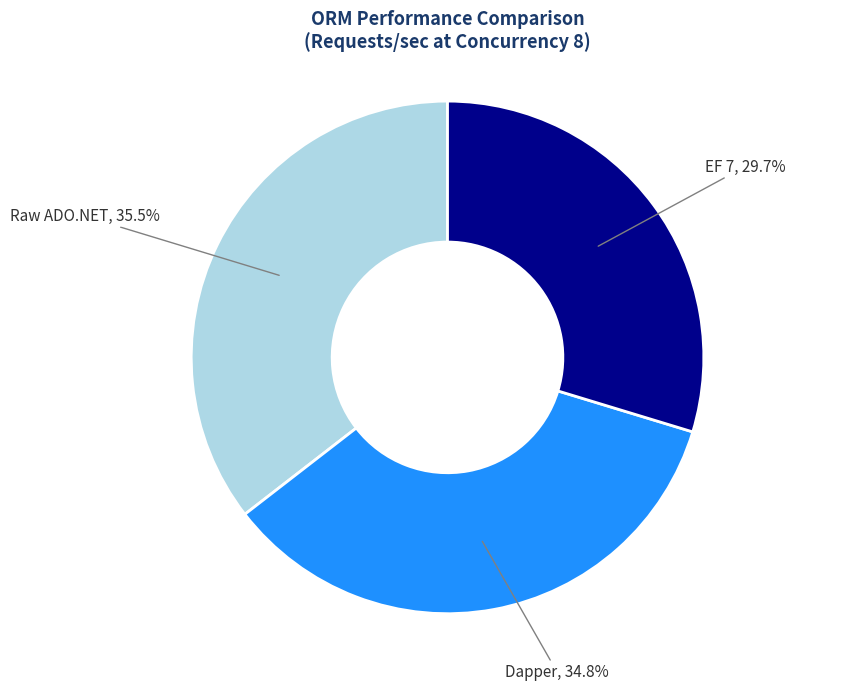

Is there any slice that represents more than half of the pie?

No